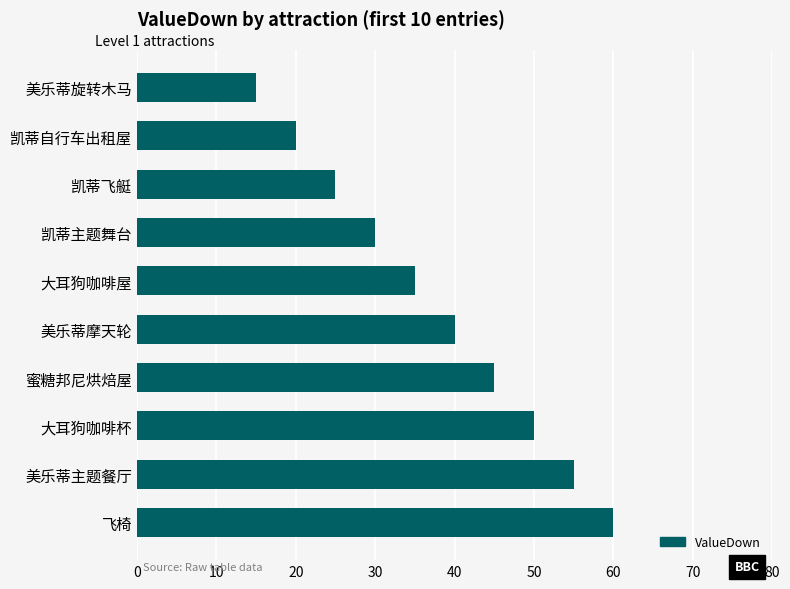

What is the sum of all values?

375